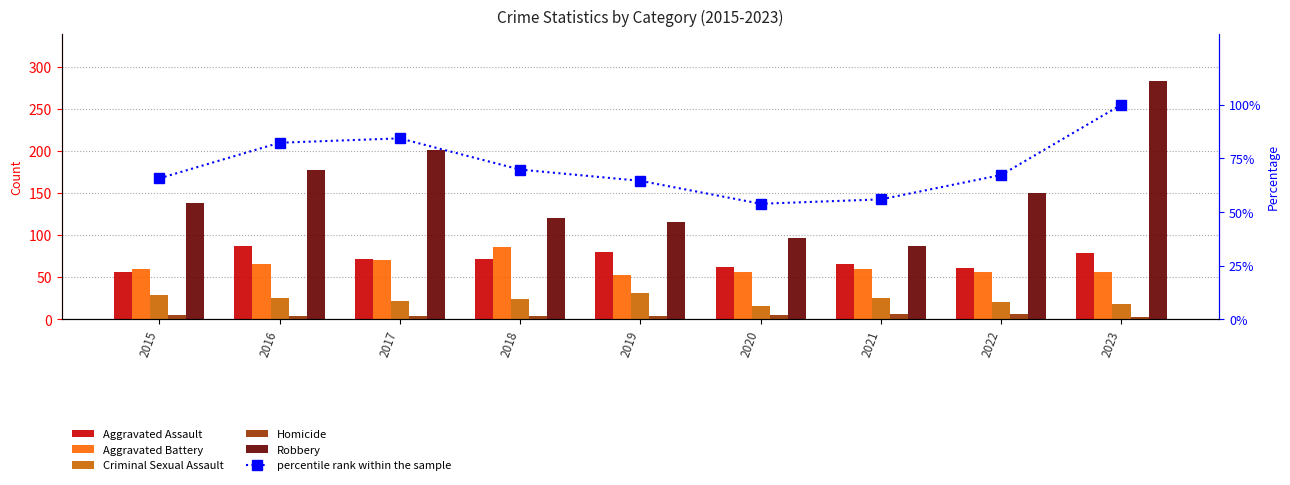

Is it true that percentile rank within the sample equals 67.3 at 2022?

True